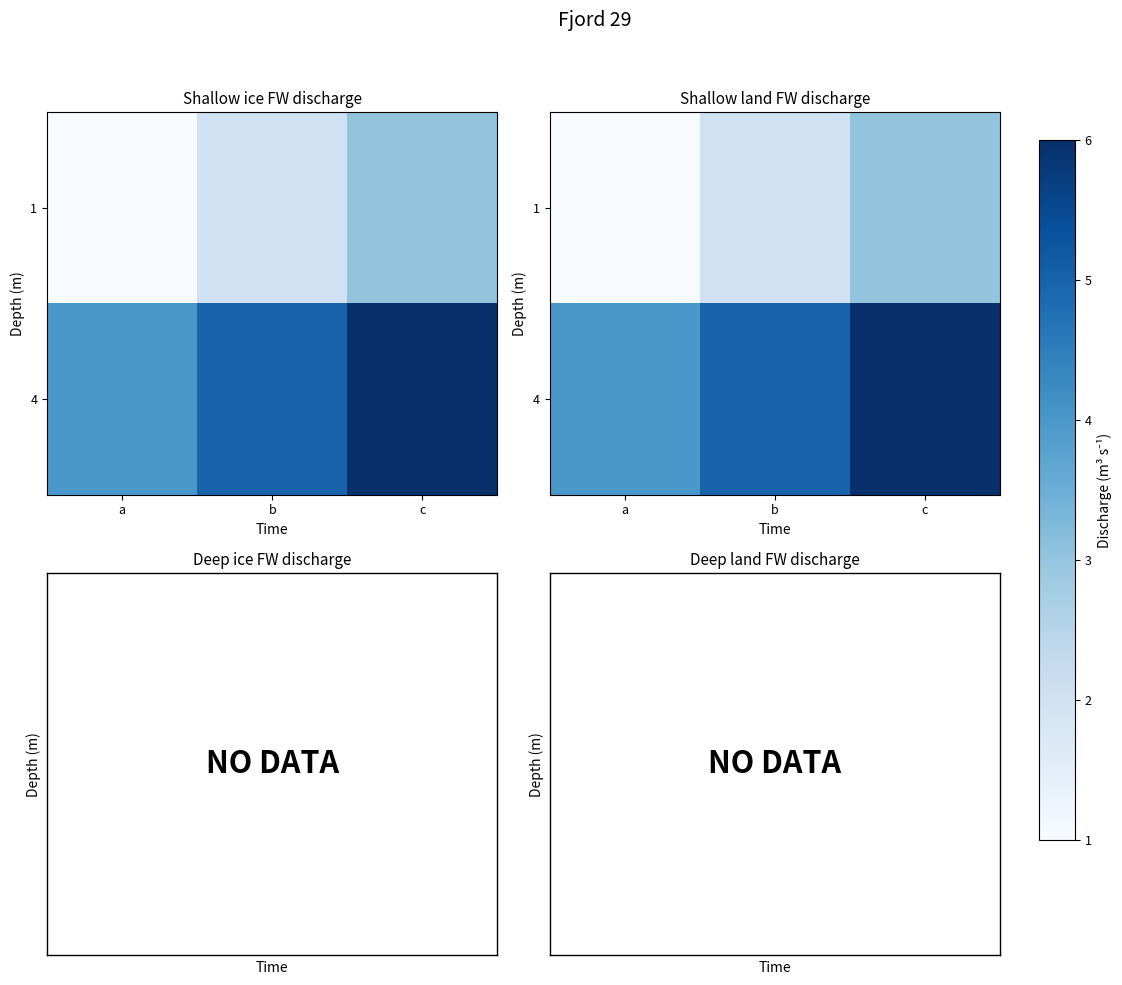

Rank the series by their maximum value, from lowest to highest.

1, 4